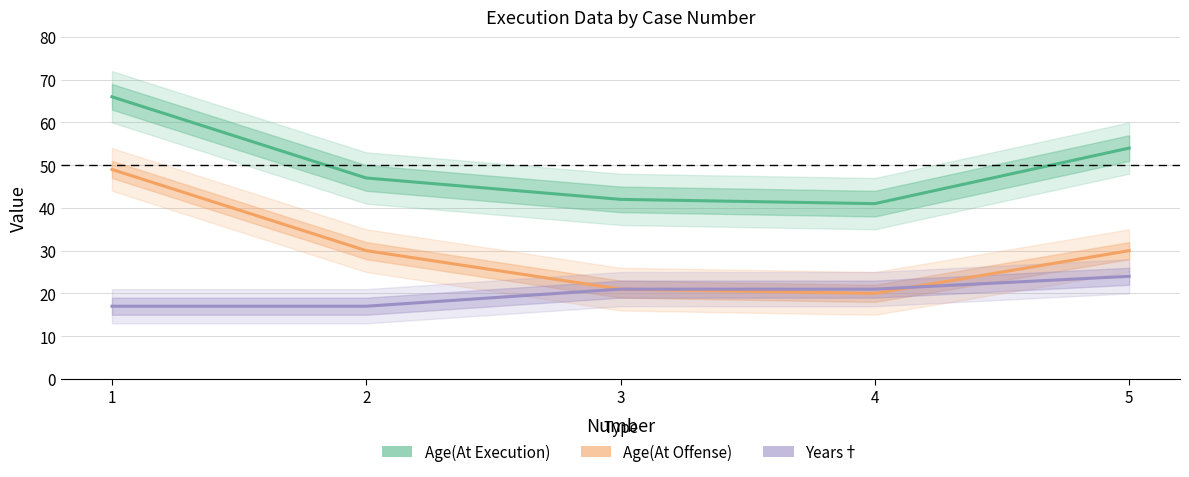

What value does the Years series have at 5?

24